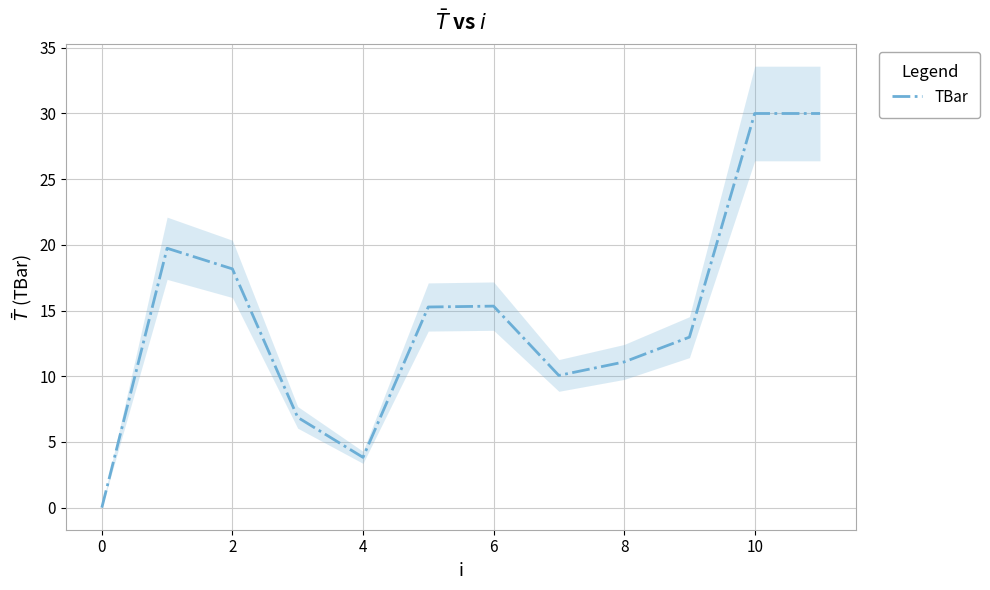

What is the highest value of the TBar series?

30.0